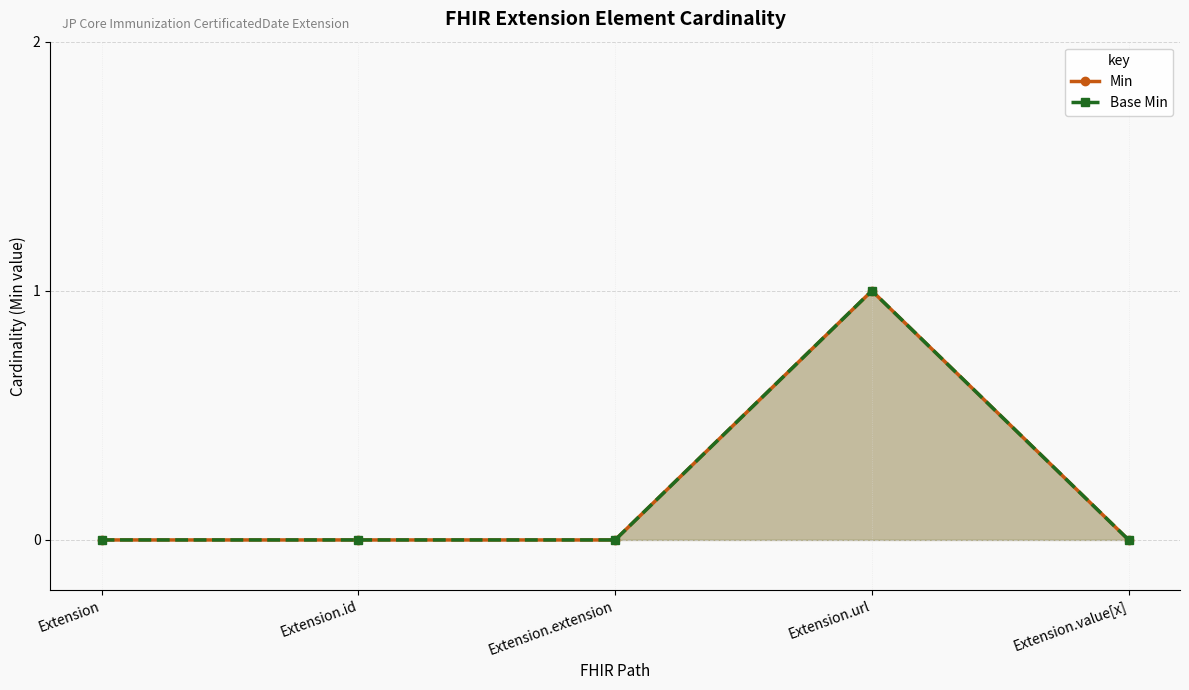

Reading right to left, list all the values displayed in this chart.

Min: 0	1	0	0	0
Base Min: 0	1	0	0	0